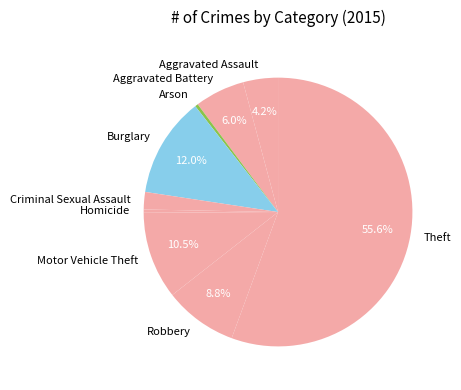

Does Homicide represent more than half of the total?

No